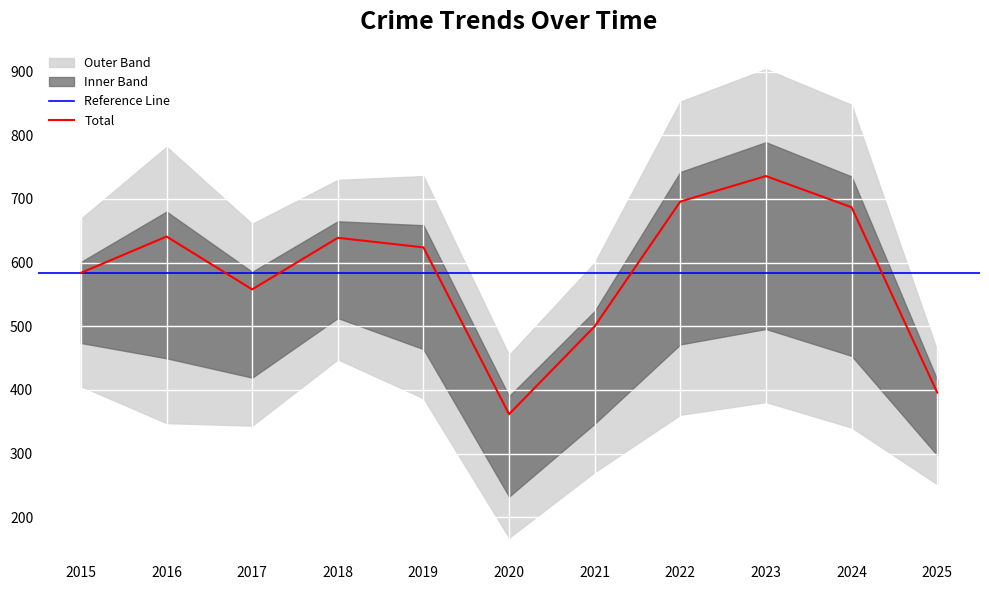

Count the number of categories in the chart.

11